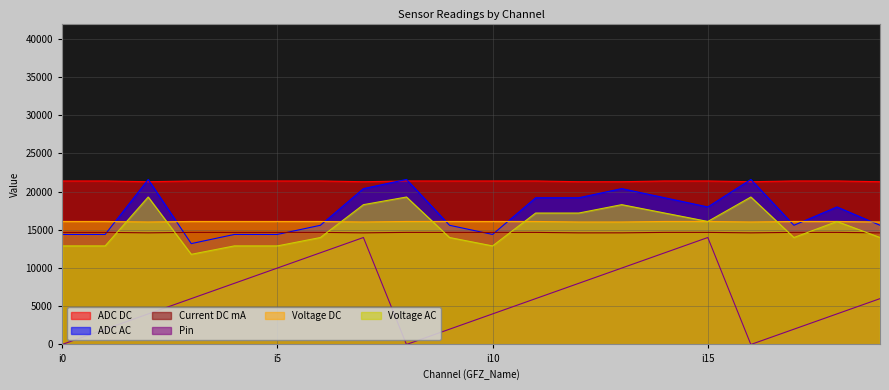

What are all the series names shown in the legend?

ADC DC, ADC AC, Current DC mA, Pin, Voltage DC, Voltage AC